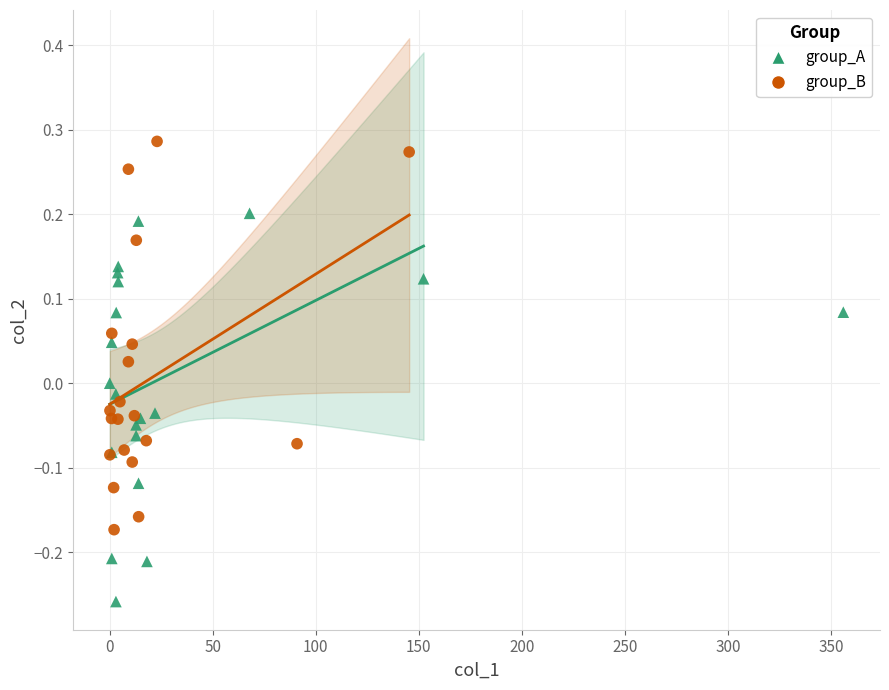

Which series reaches the minimum Y coordinate?

group_A